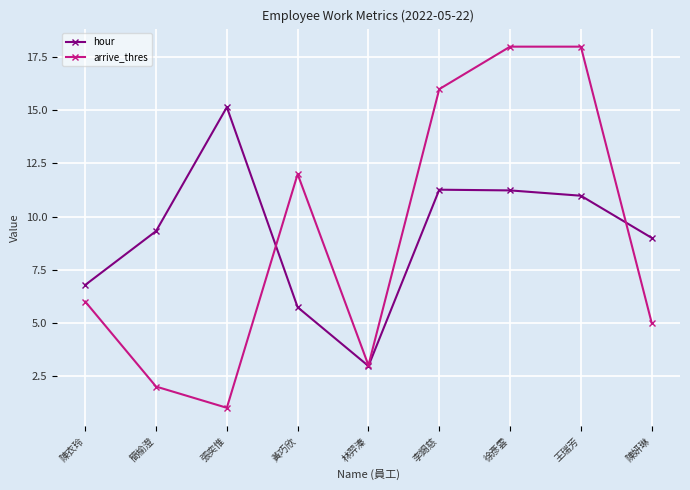

What is the sum of all arrive_thres values?

81.0